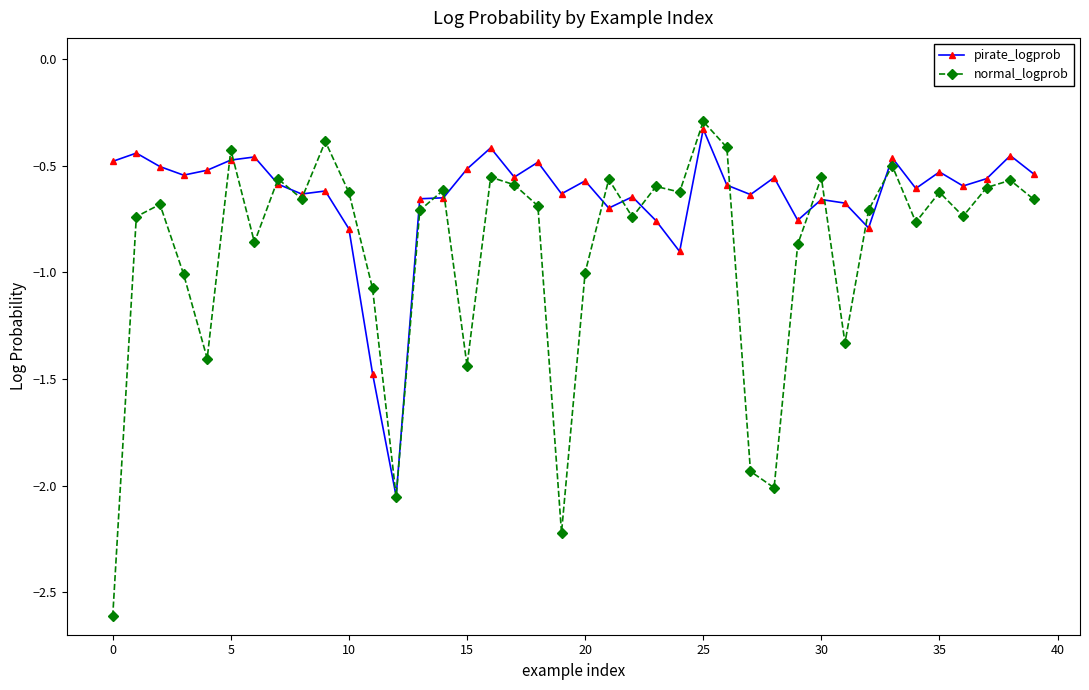

True or false: pirate_logprob has more than 0 interior local peaks.

True